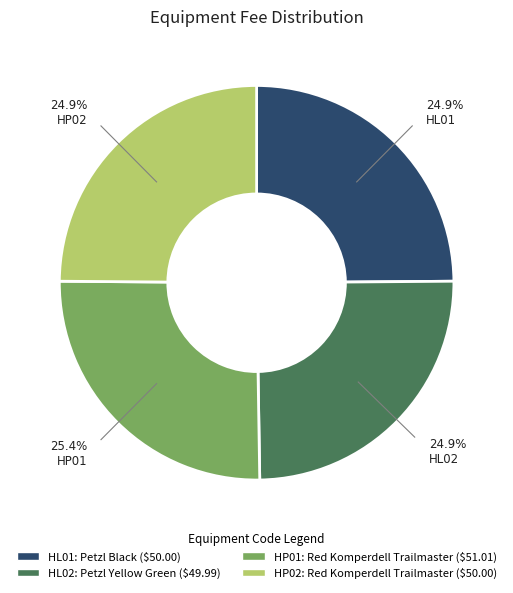

Is HP01 the majority of the pie?

No